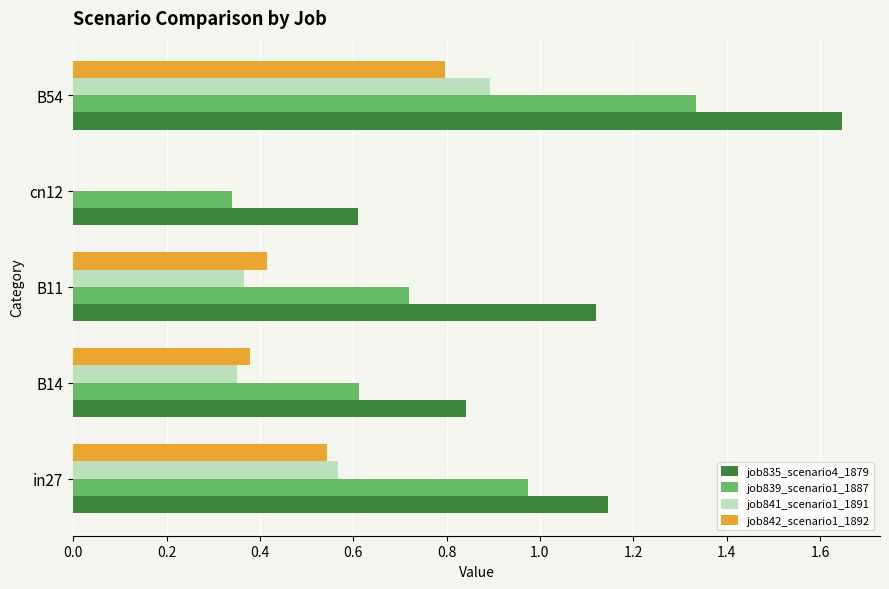

How many data points does each series have?

5